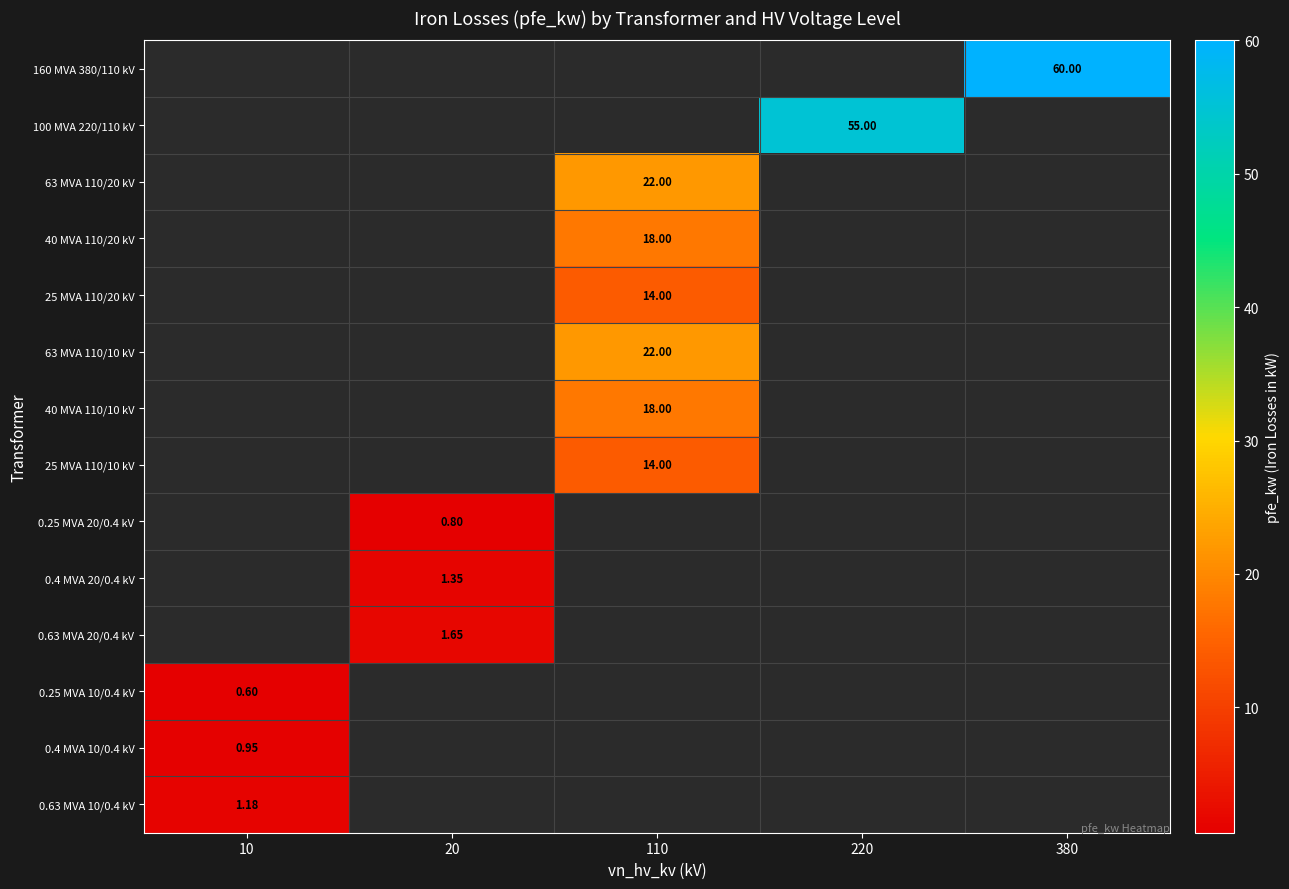

Is the value of 25 MVA 110/20 kV at 380 greater than the value of 0.4 MVA 20/0.4 kV at 20?

No